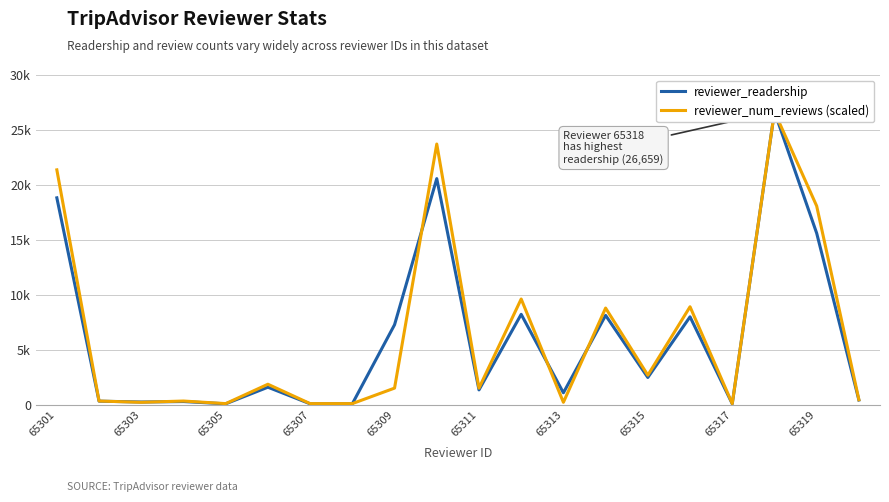

At which category does reviewer_readership reach its first local valley?

65303